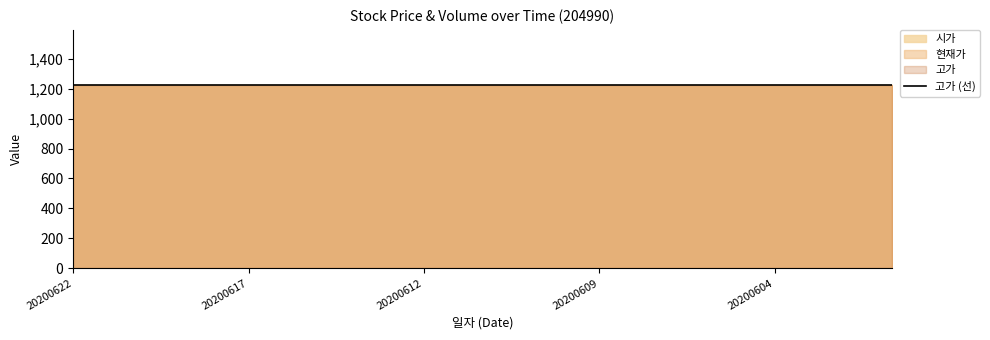

Which category has the lowest value across all series?

20200622